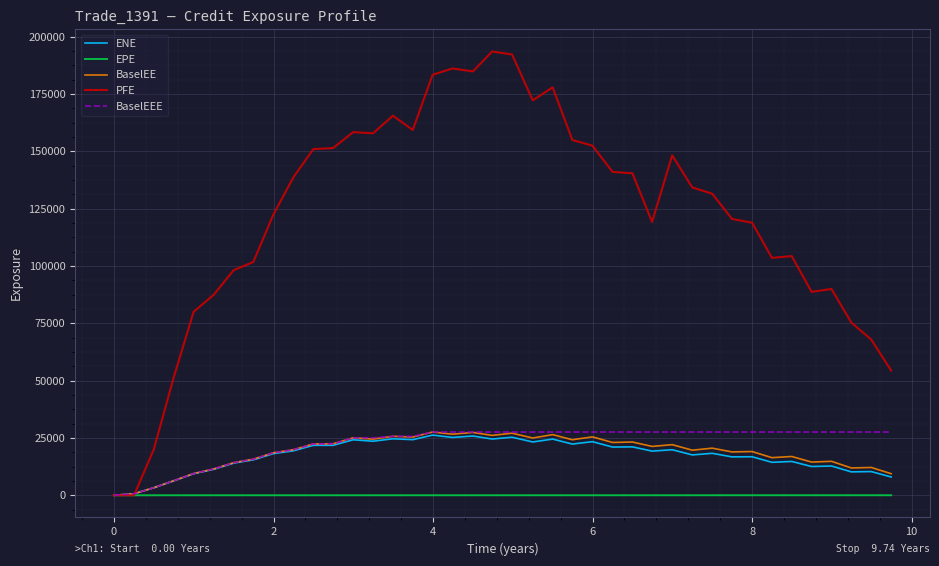

What is the sum of all EPE values?

194.9